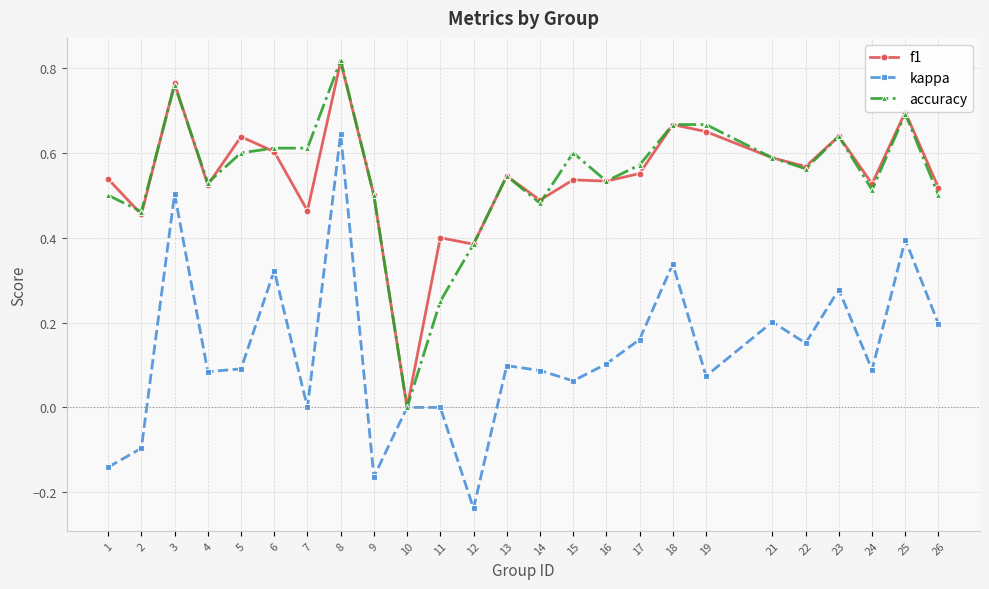

Which category has the highest value across all series?

8